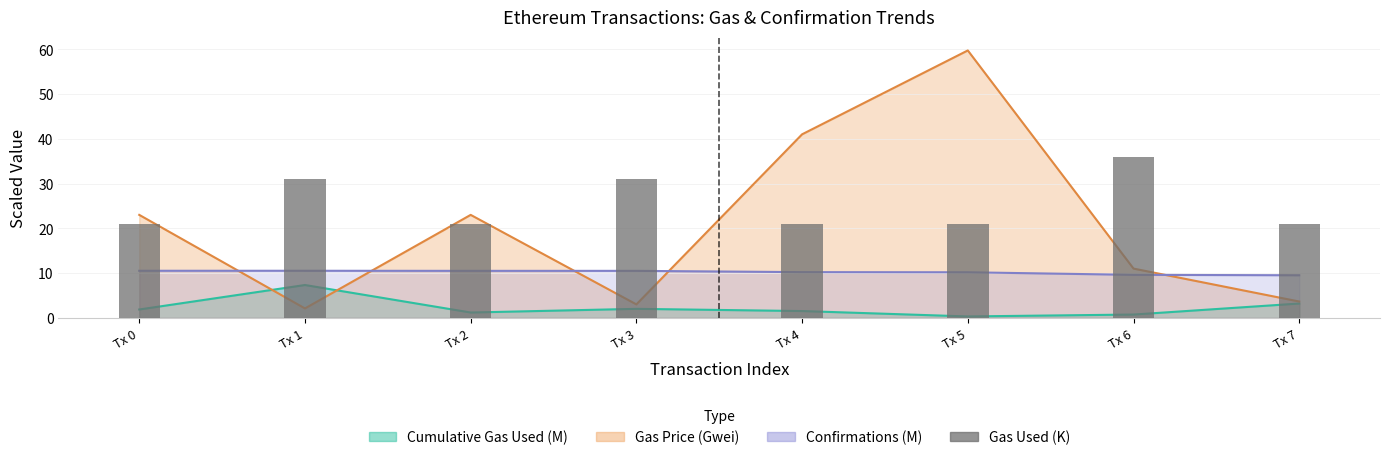

List the labels in order of value, largest first.

Tx 6, Tx 1, Tx 3, Tx 0, Tx 2, Tx 4, Tx 5, Tx 7